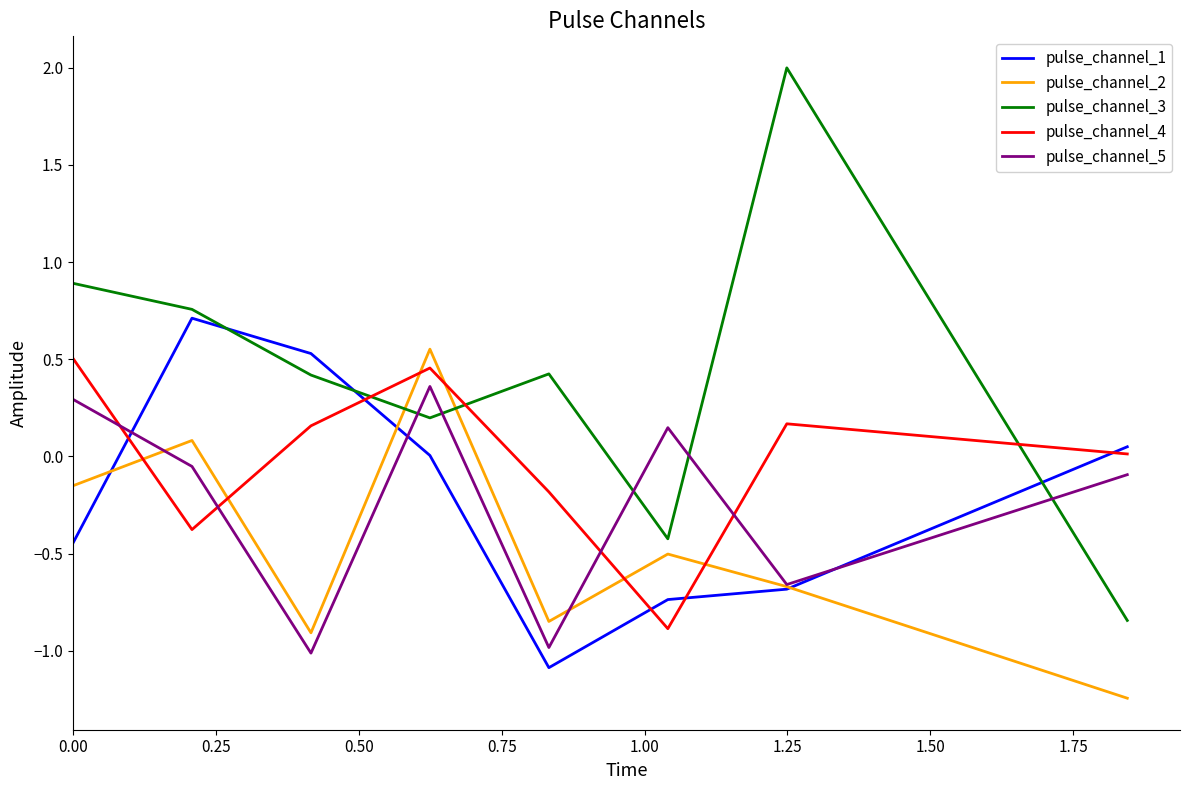

What is the minimum value for pulse_channel_1?

-1.1